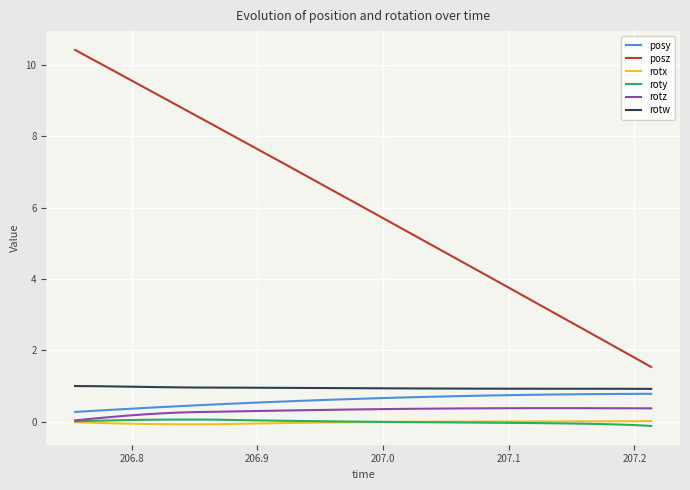

True or false: rotw and rotz intersect in this chart.

False